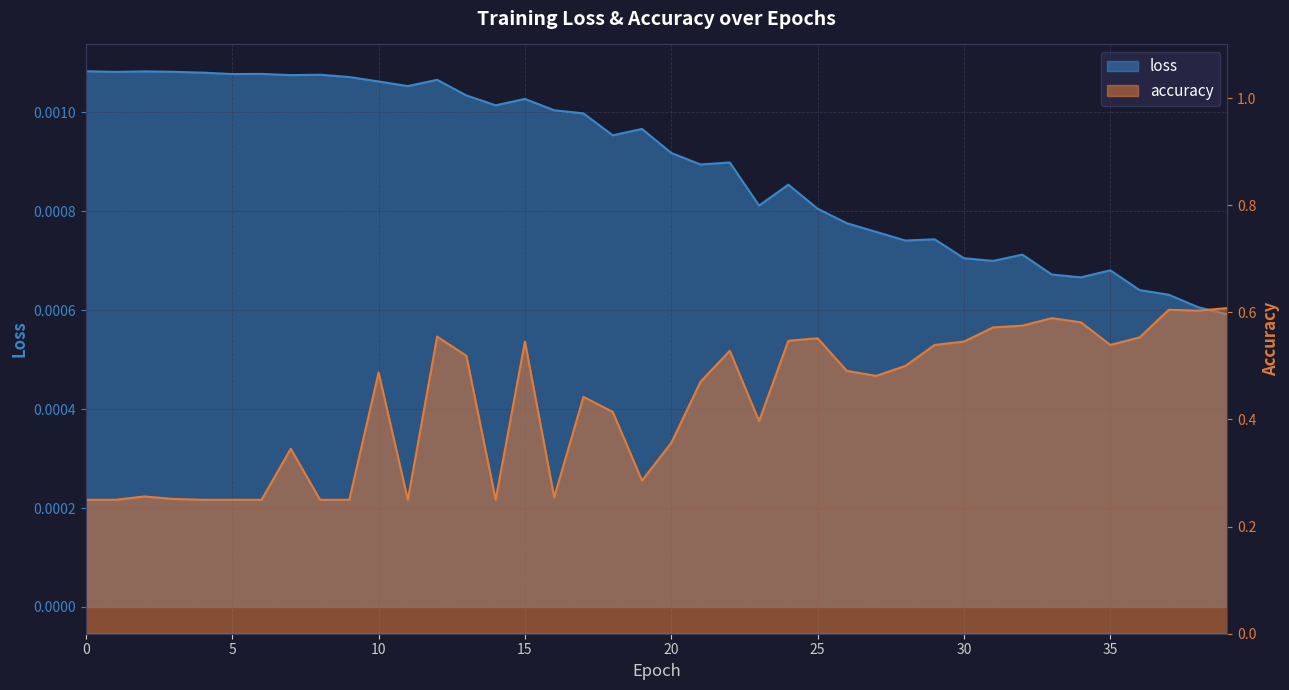

True or false: accuracy and loss cross at least once.

False